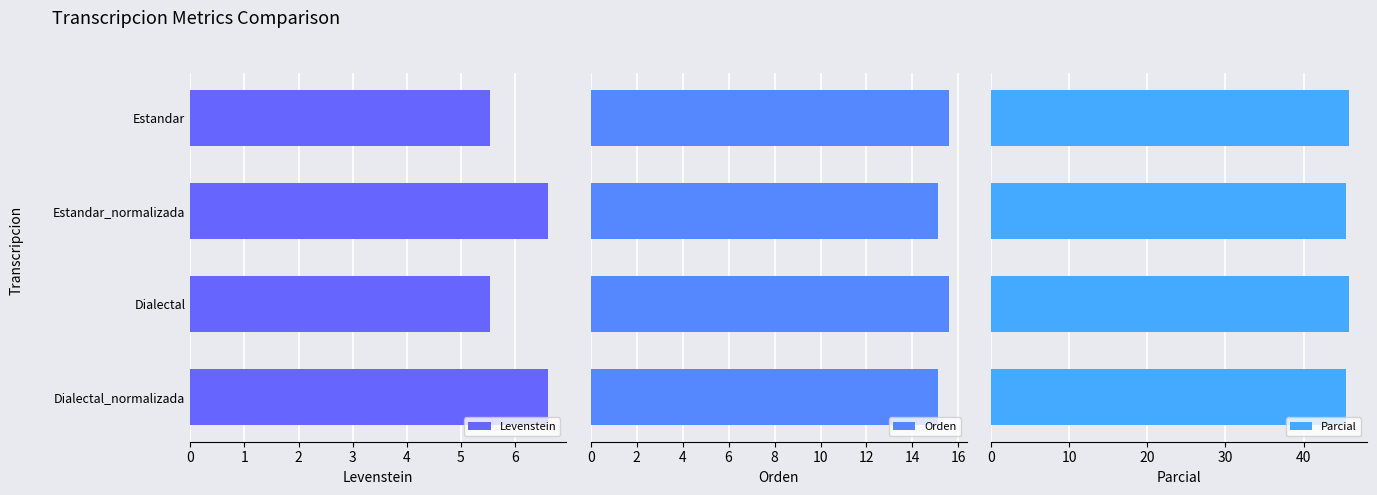

At how many categories does at least one series exceed 10?

4